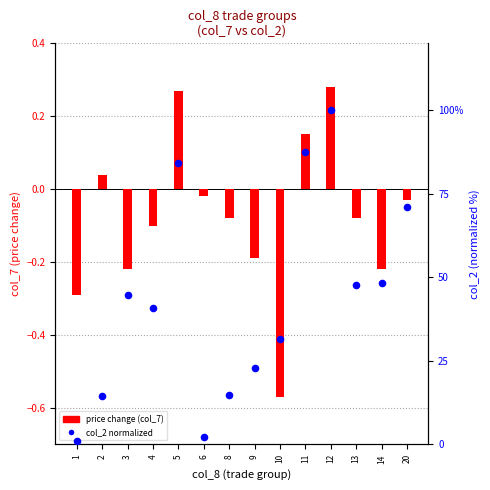

Which series has the largest total across all categories?

col_2 normalized (0-100)